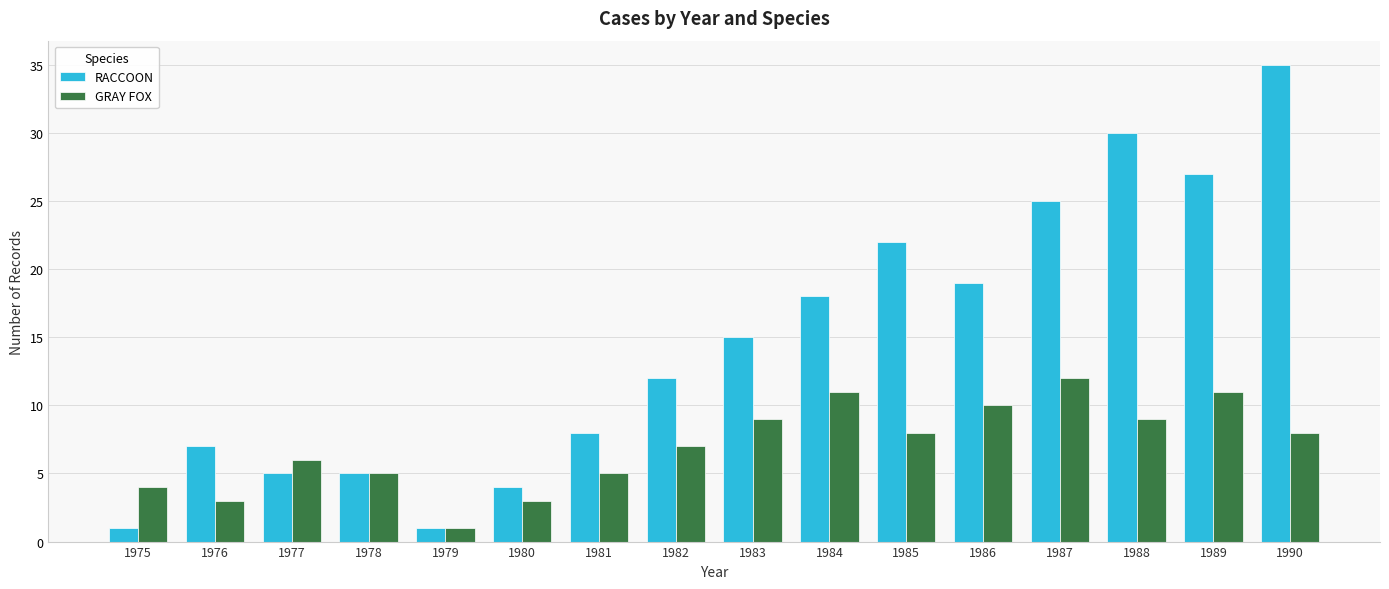

Reading left to right, list all the values displayed in this chart.

RACCOON: 1	7	5	5	1	4	8	12	15	18	22	19	25	30	27	35
GRAY FOX: 4	3	6	5	1	3	5	7	9	11	8	10	12	9	11	8